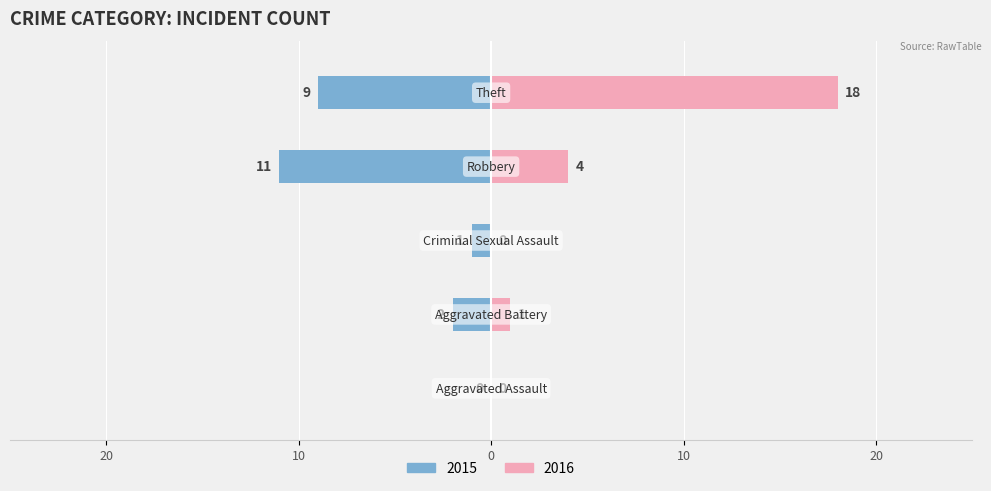

Are the bars grouped side by side (vs. stacked)?

Yes